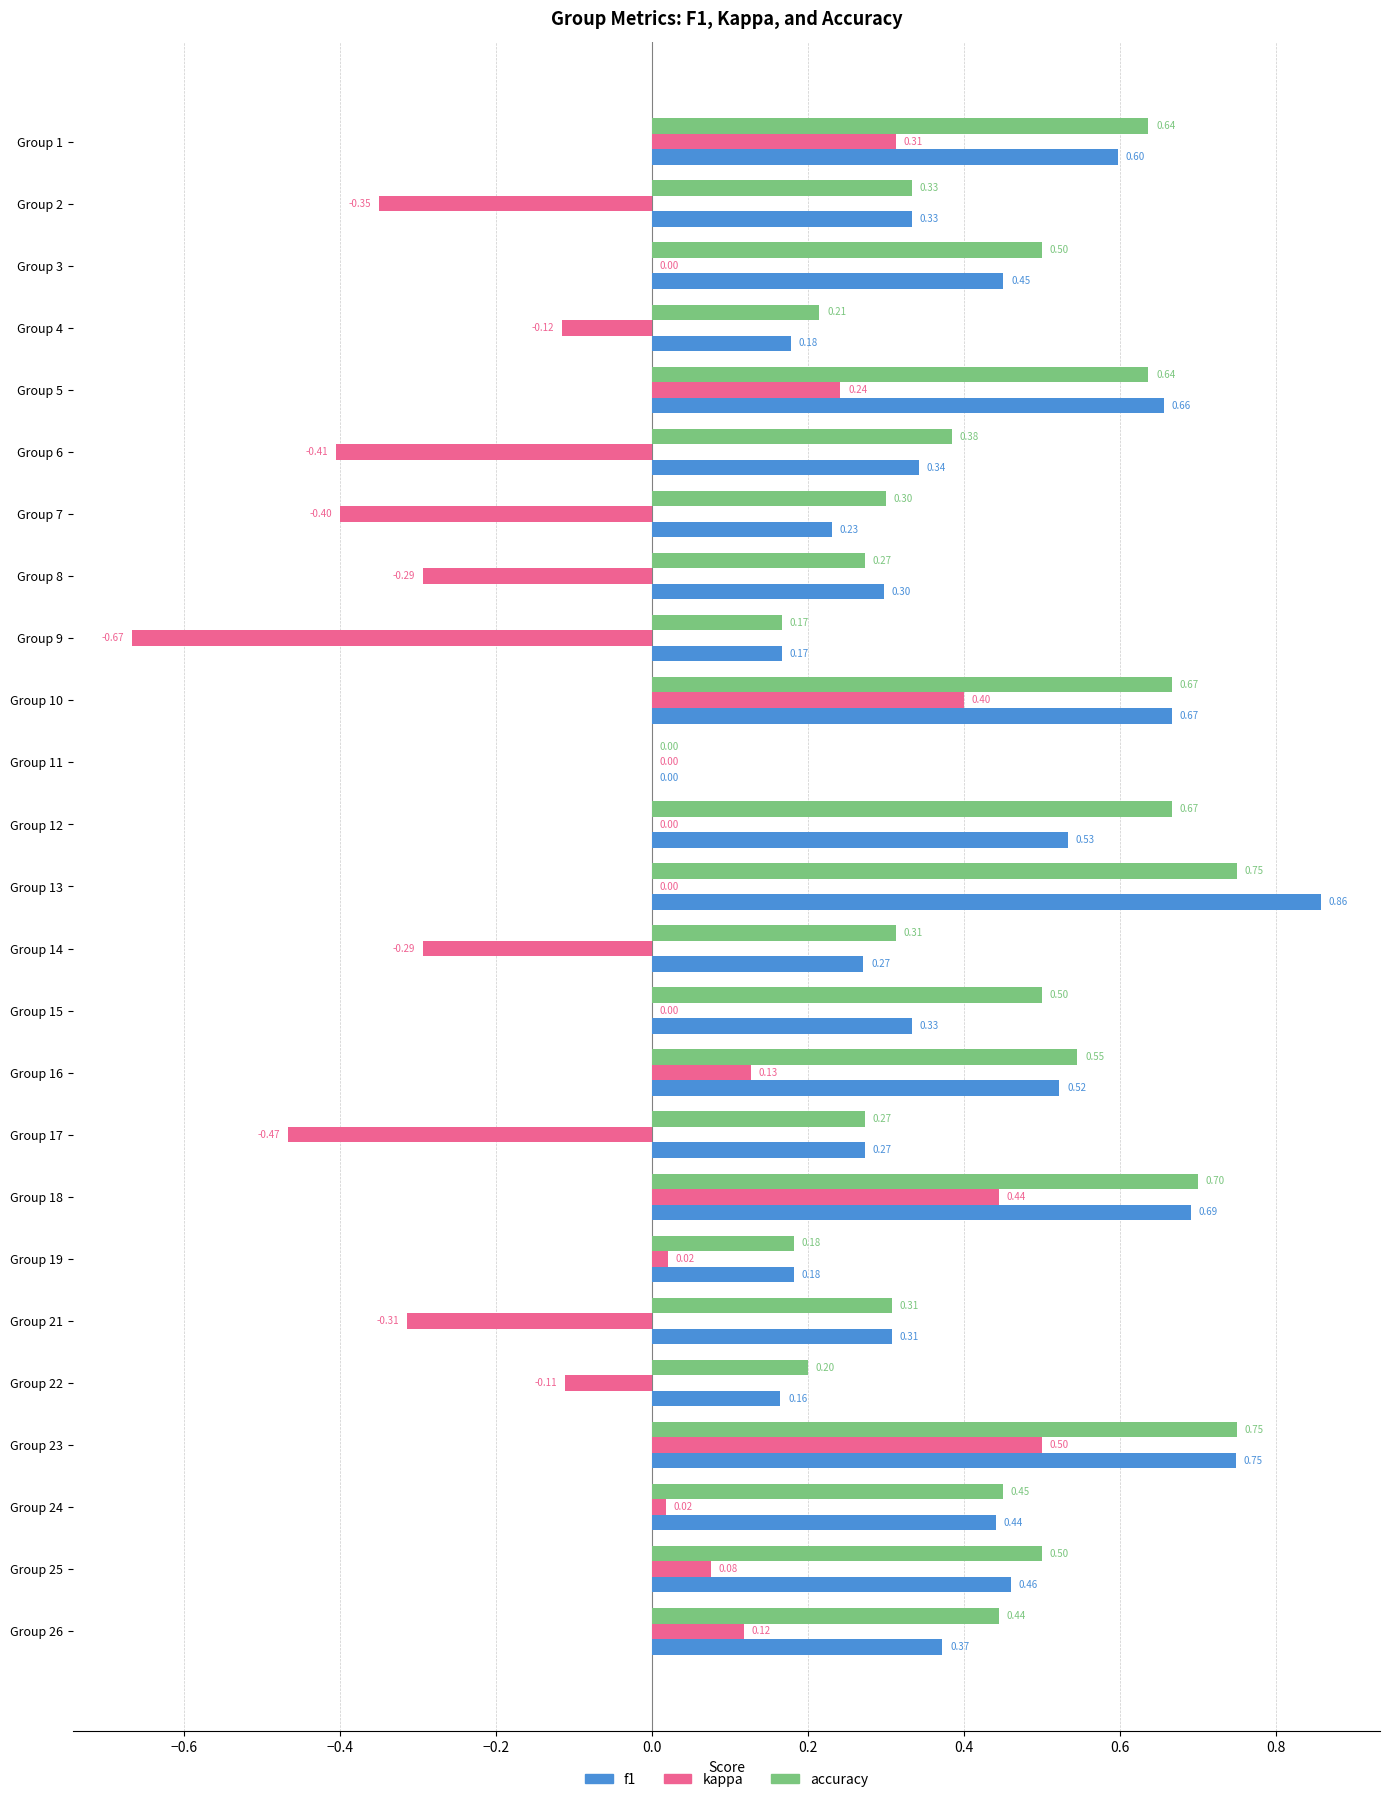

What is the sum of all f1 values?

10.1